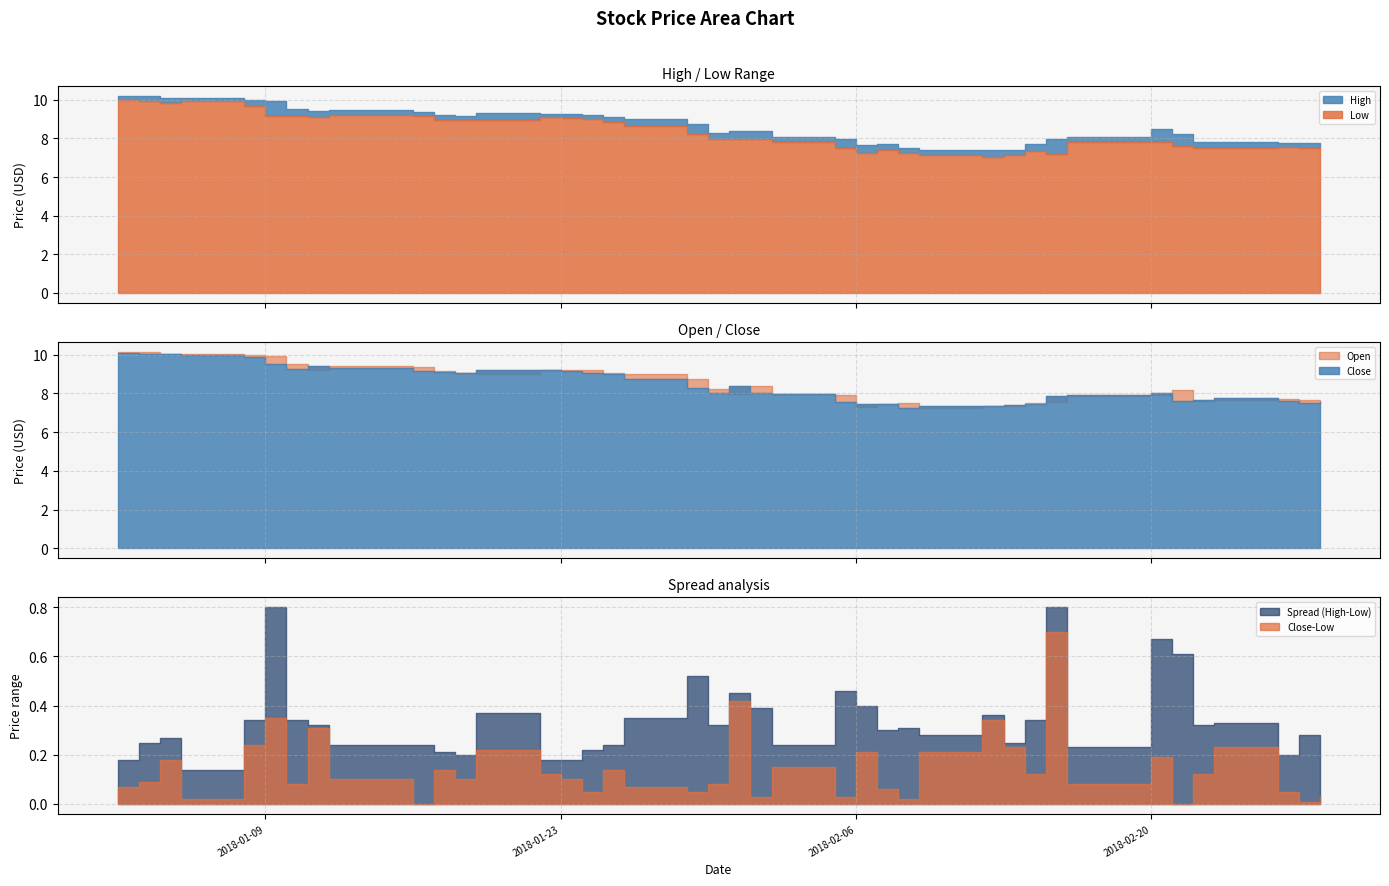

Which has a higher value, 38 or 34?

34